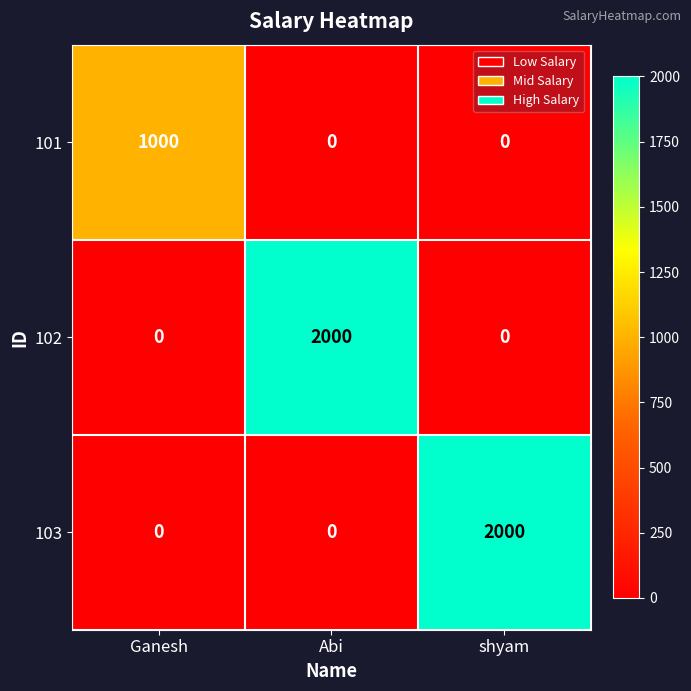

What is the spread (max minus min) of values at Abi?

2000